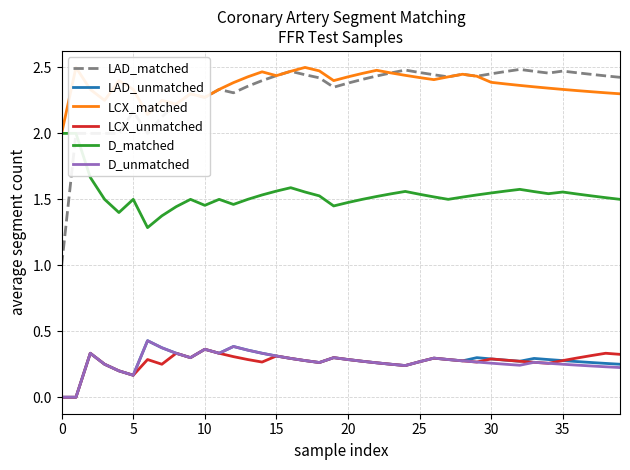

True or false: D_matched and D_unmatched intersect in this chart.

False